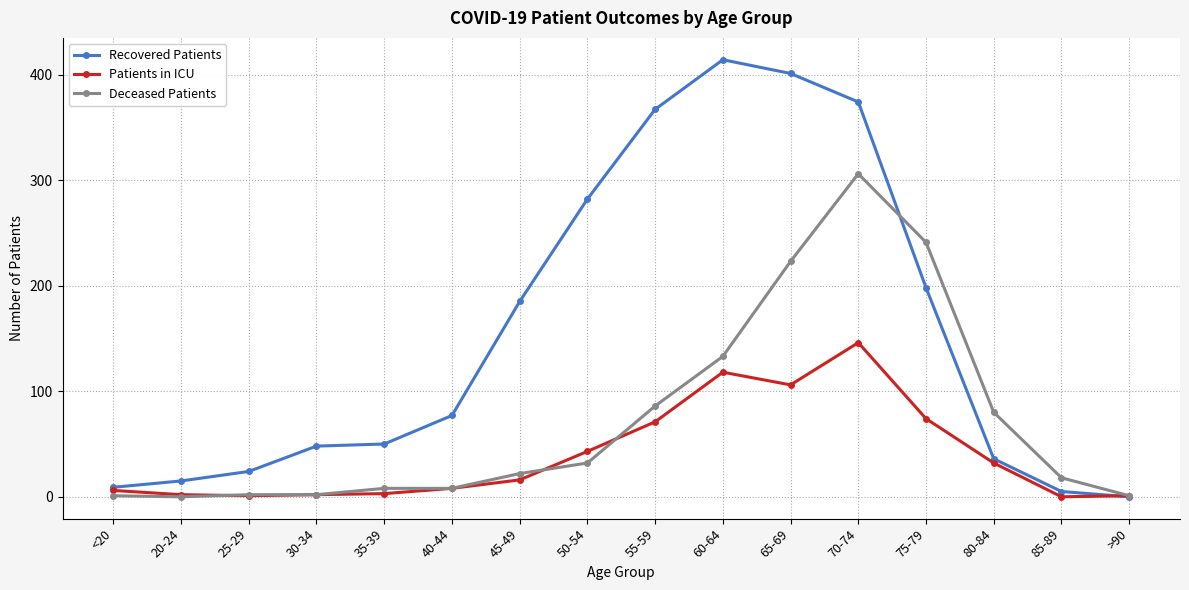

Does the chart display data point markers on the line(s)?

Yes